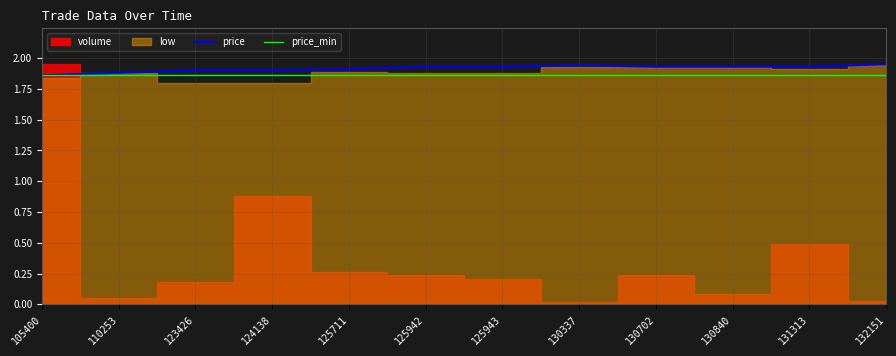

True or false: price and price_min intersect in this chart.

False